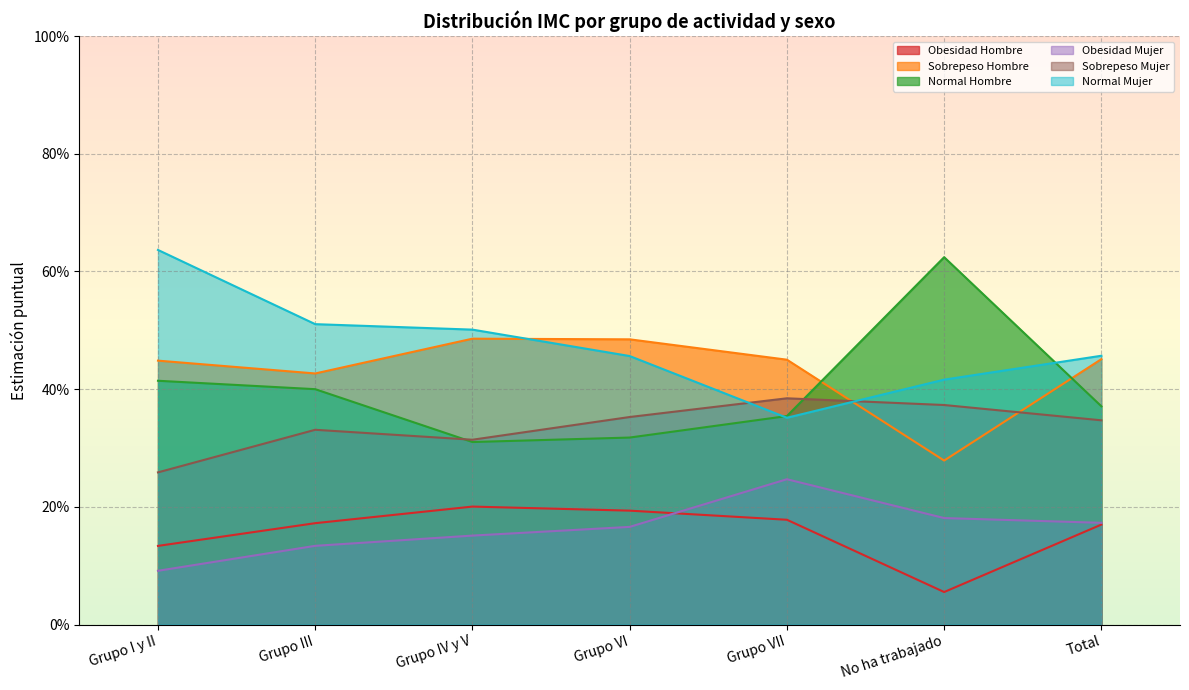

Which category has the highest value in the Sobrepeso Mujer series?

Grupo VII